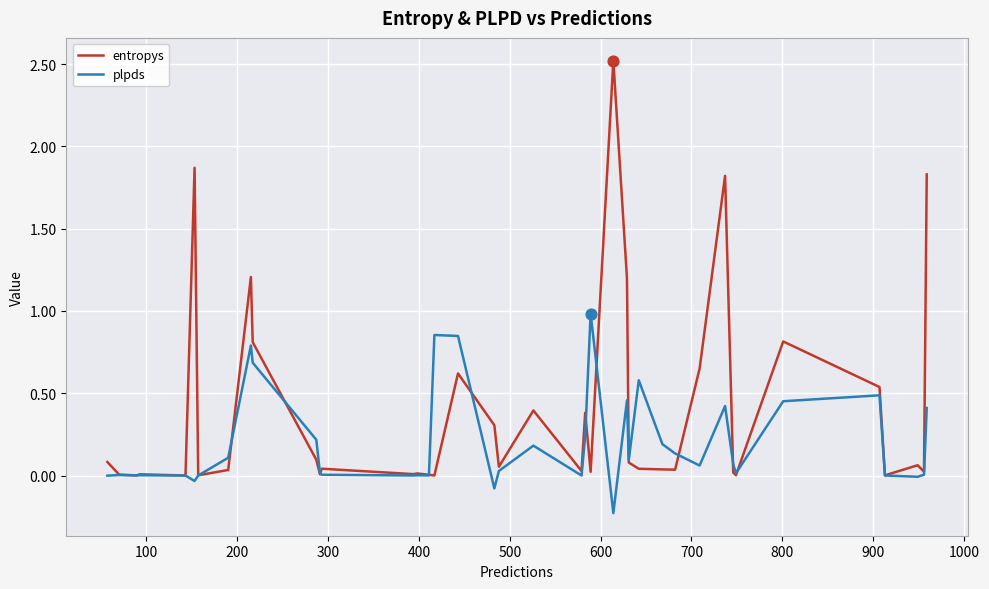

Which series has the largest total across all categories?

entropys